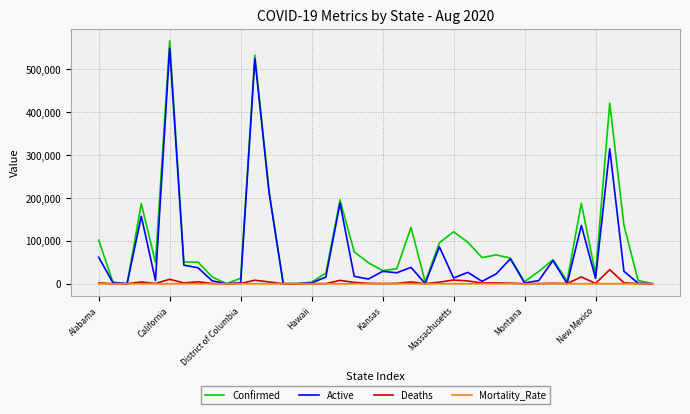

What is the highest value of the Active series?

549369.0